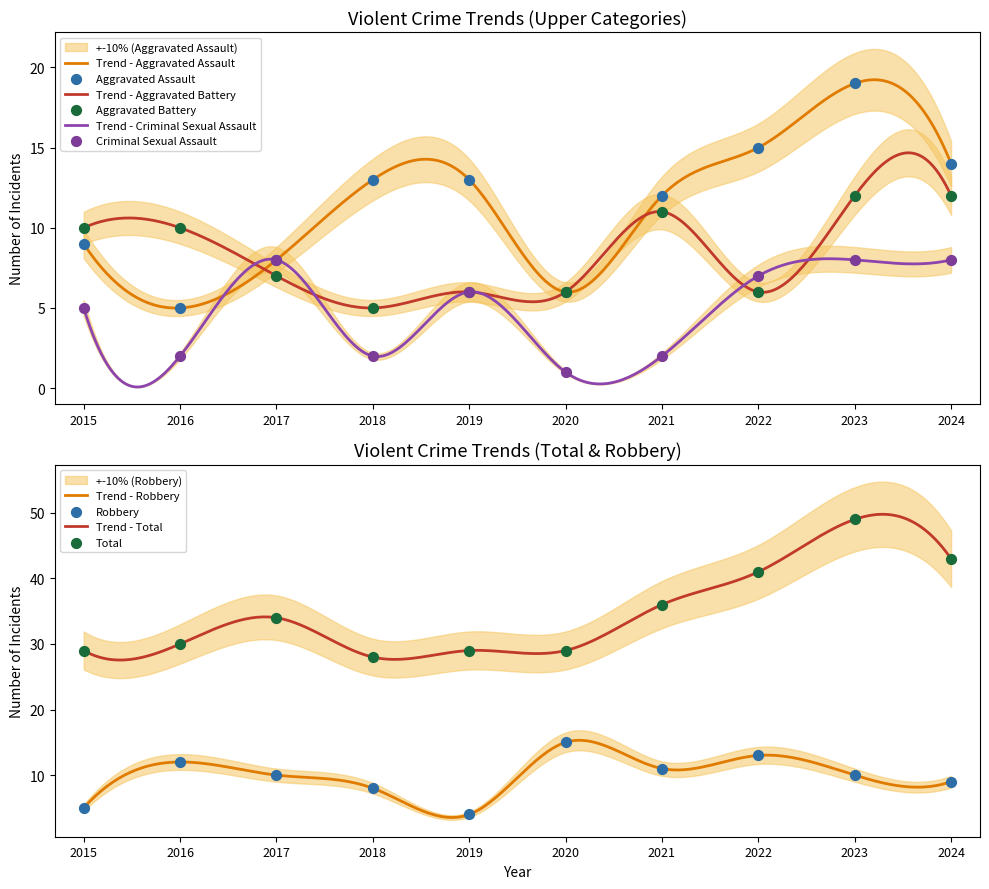

Is the value of Aggravated Assault at 2018 greater than the value of Total at 2017?

No